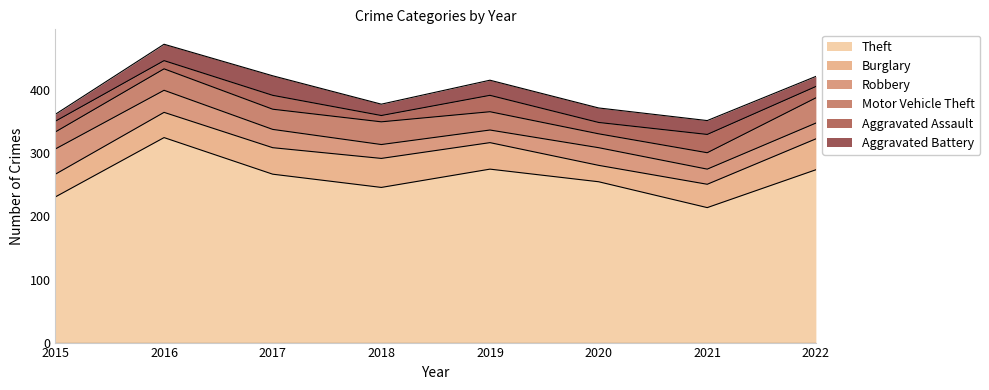

Is it true that Aggravated Assault equals 6 at 2016?

False